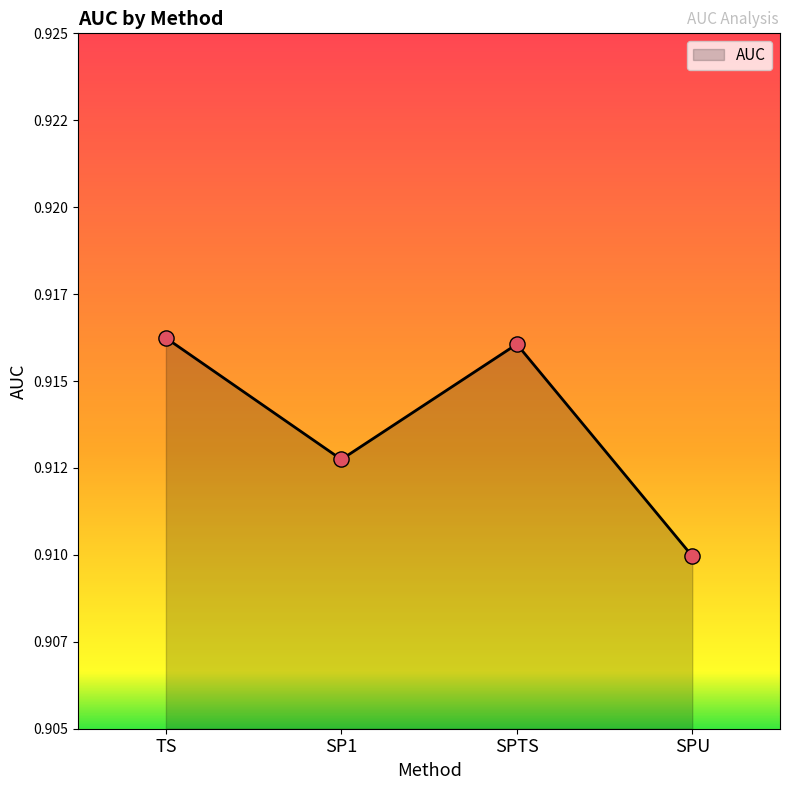

Which has a higher value, SP1 or TS?

TS